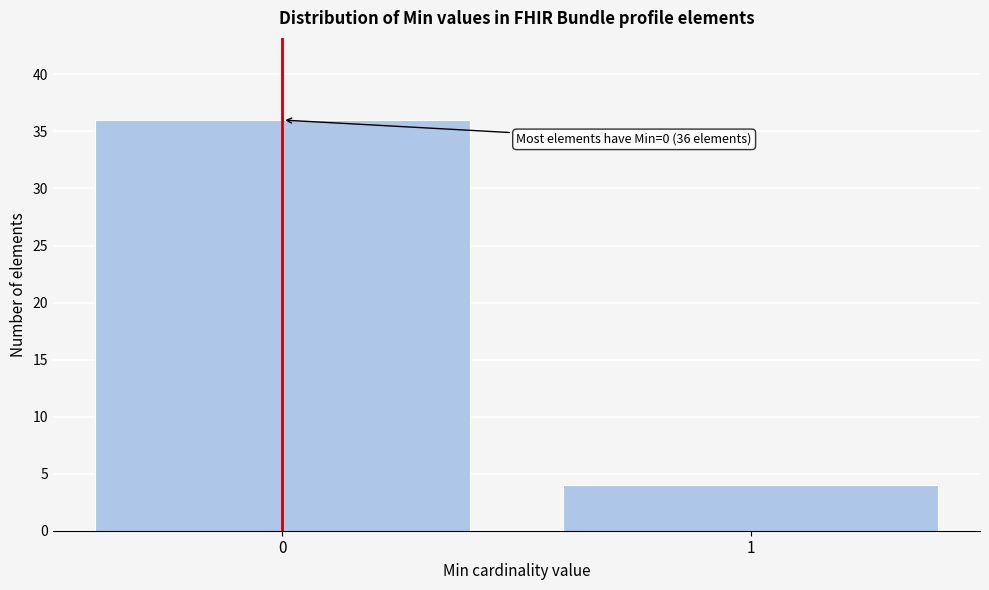

Reading left to right, extract all data points from this chart.

0=36	1=4